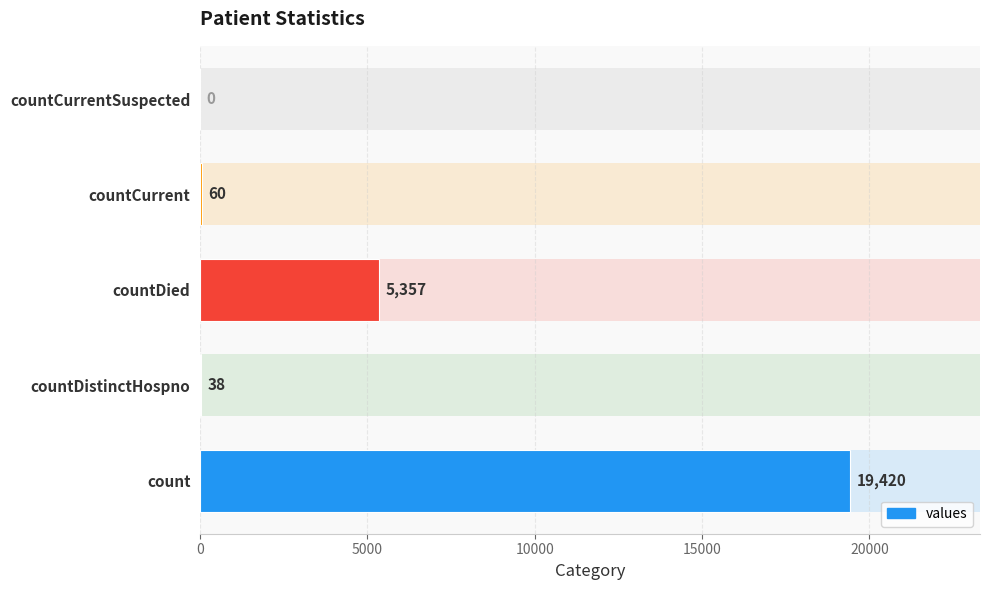

What is the maximum value shown in the chart?

19420